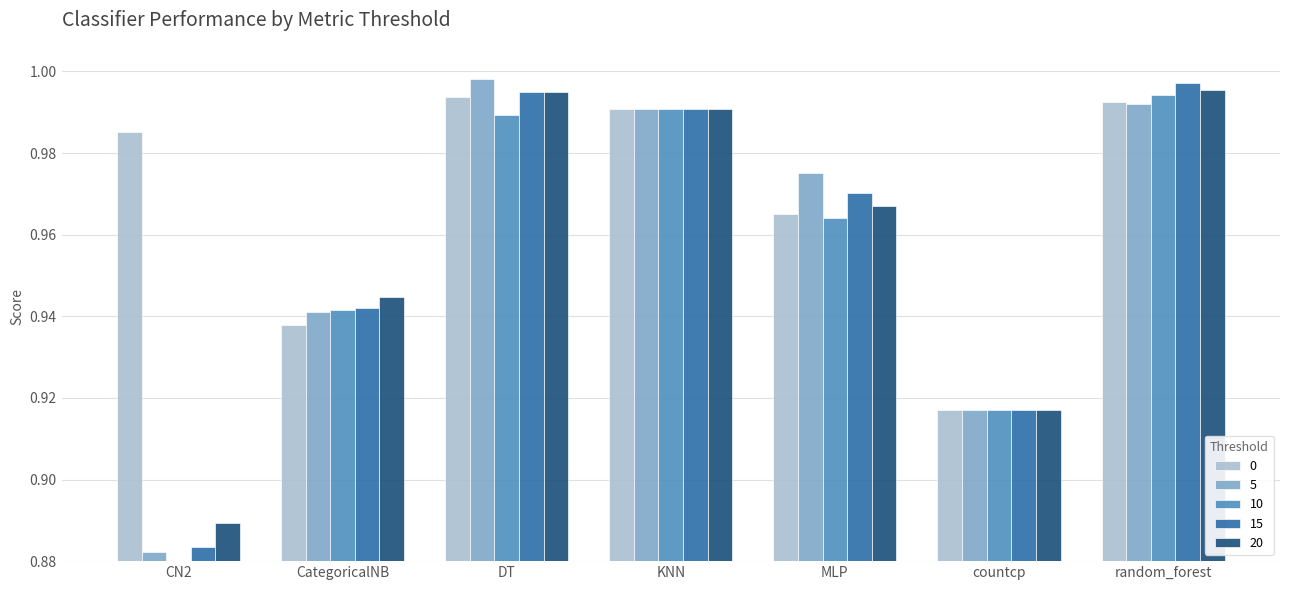

How many bars are there in each group?

5